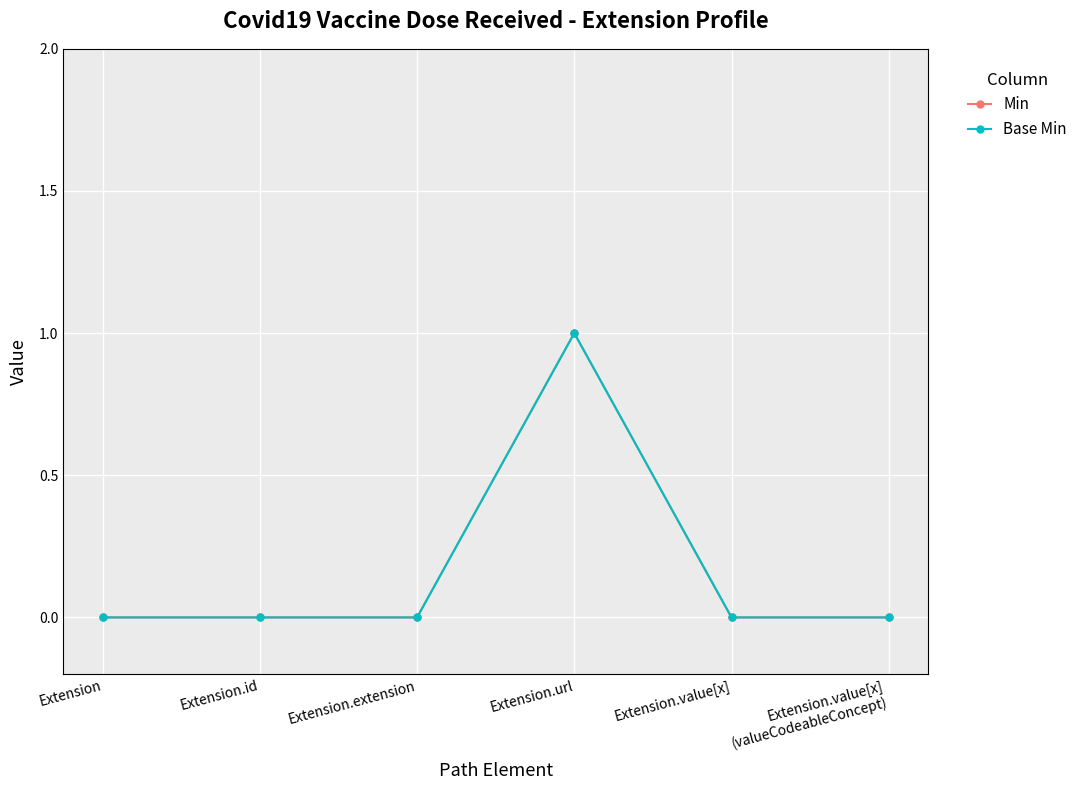

Is this an area chart (filled region under the line)?

No